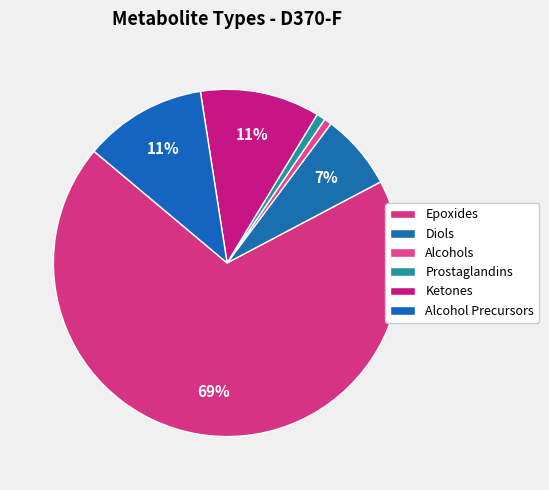

How many segments does this pie chart have?

6